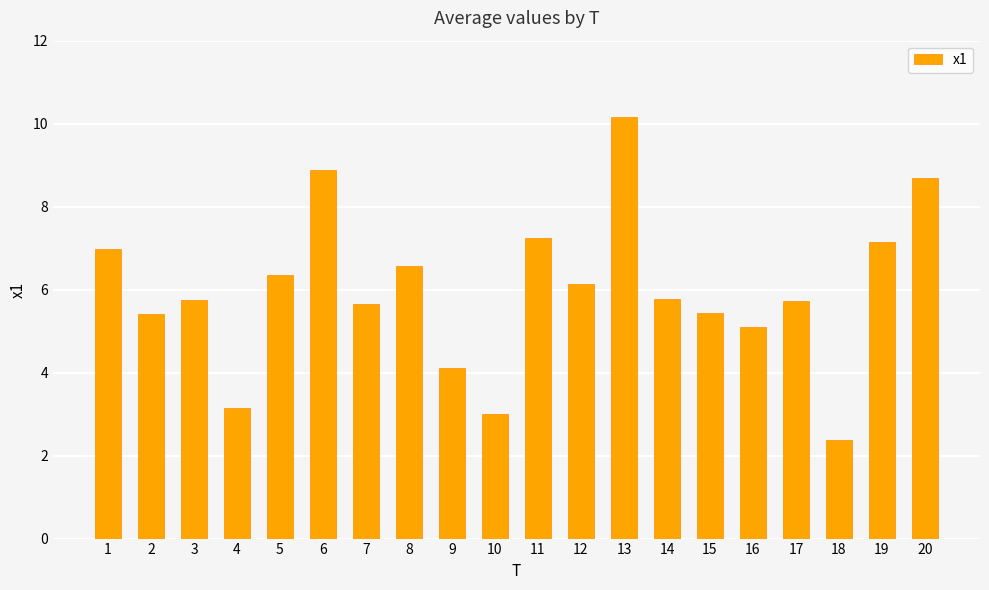

What is the value of the 15th bar from the left?

5.4